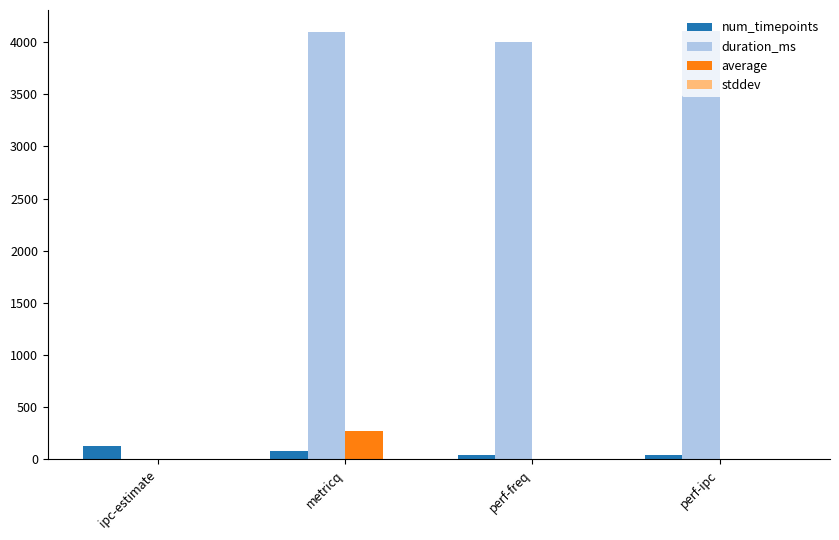

At which category is the sum across all series the highest?

metricq